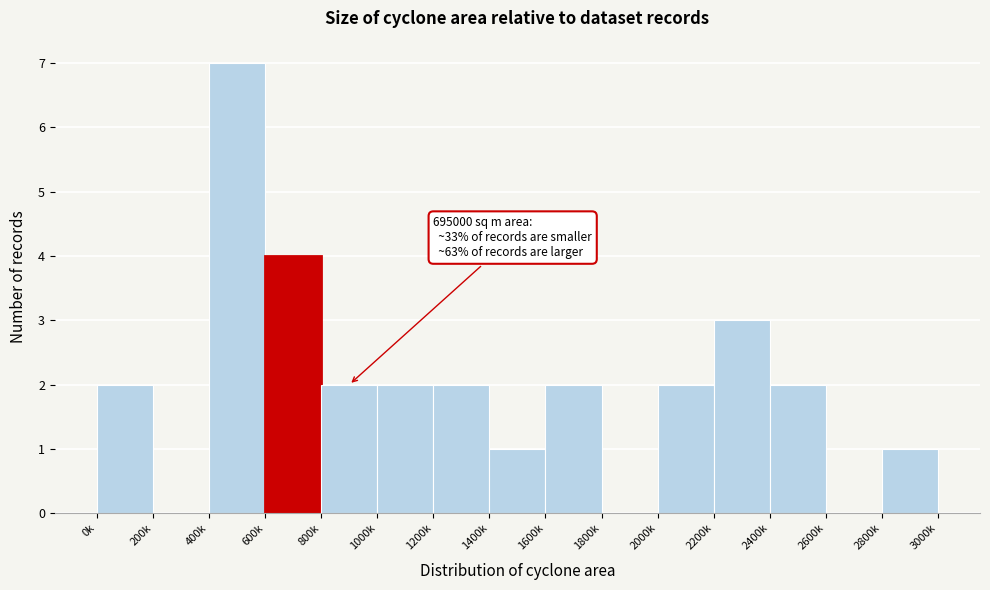

Reading right to left, transcribe all the data shown in this chart.

2800k=1	2600k=0	2400k=2	2200k=3	2000k=2	1800k=0	1600k=2	1400k=1	1200k=2	1000k=2	800k=2	600k=4	400k=7	200k=0	0k=2